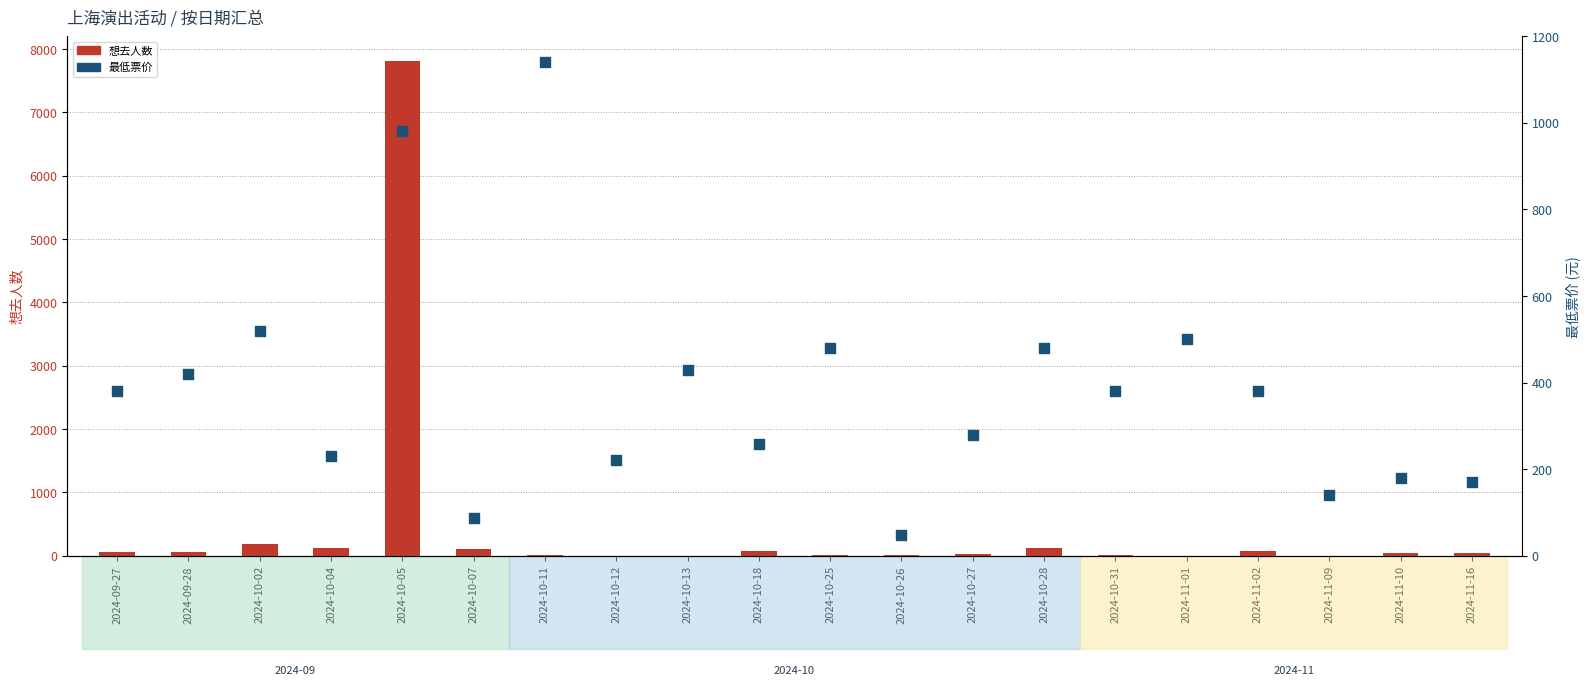

Which series has the largest total across all categories?

想去人数